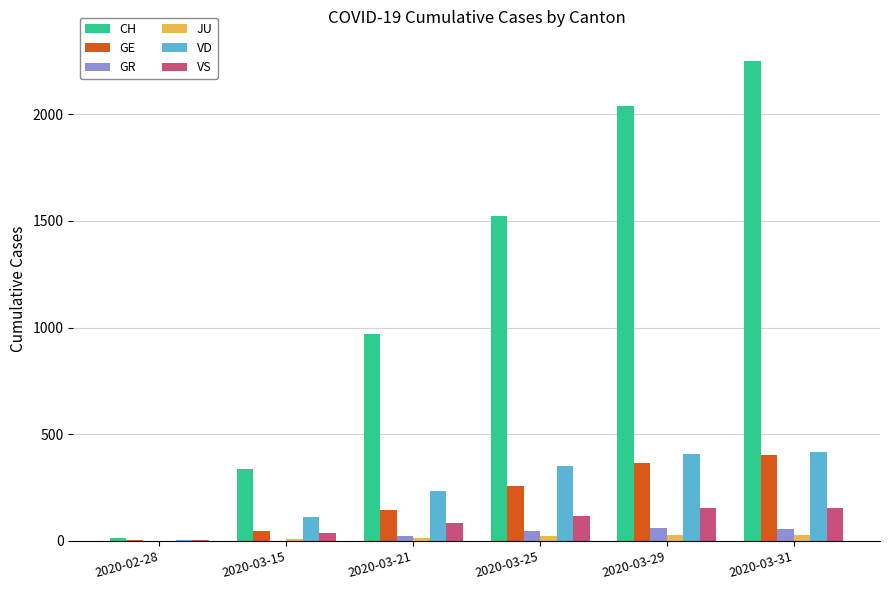

Between 2020-03-15 and 2020-03-29, which series saw the biggest shift?

CH